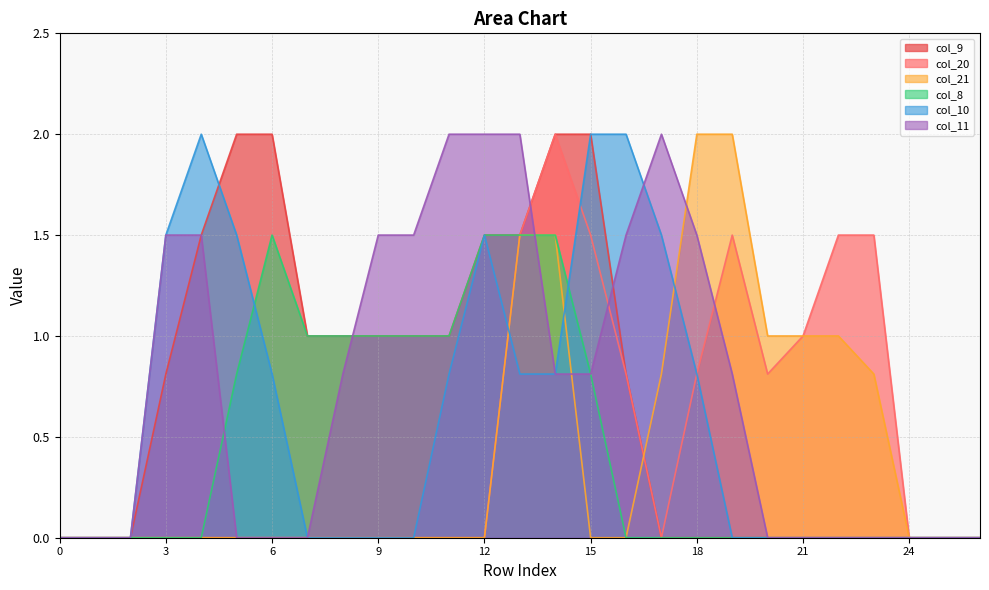

Where is the first local maximum for col_20?

14